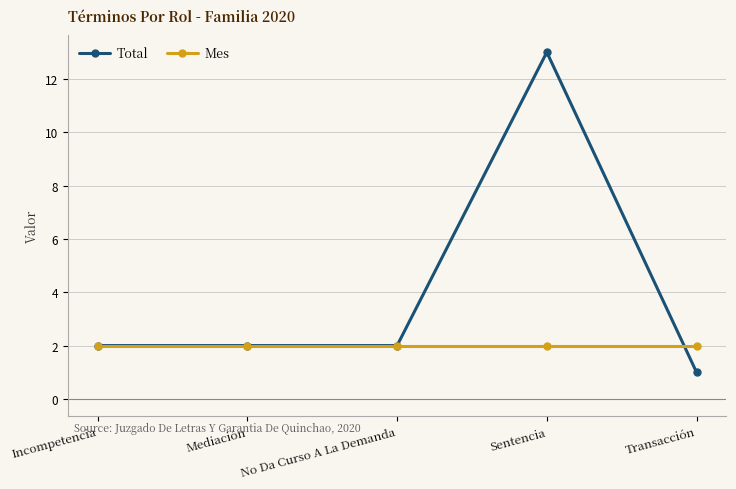

At which category does the chart reach its peak across all series?

Sentencia